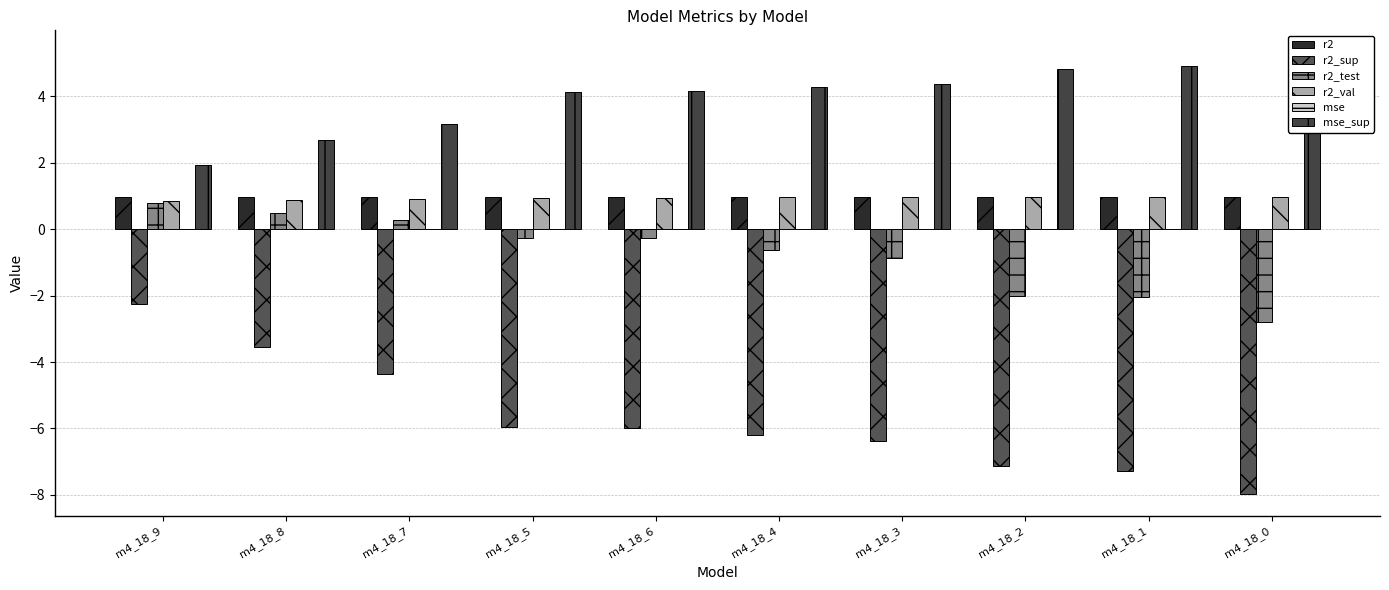

Where is r2_sup nearest to the value -5?

m4_18_7